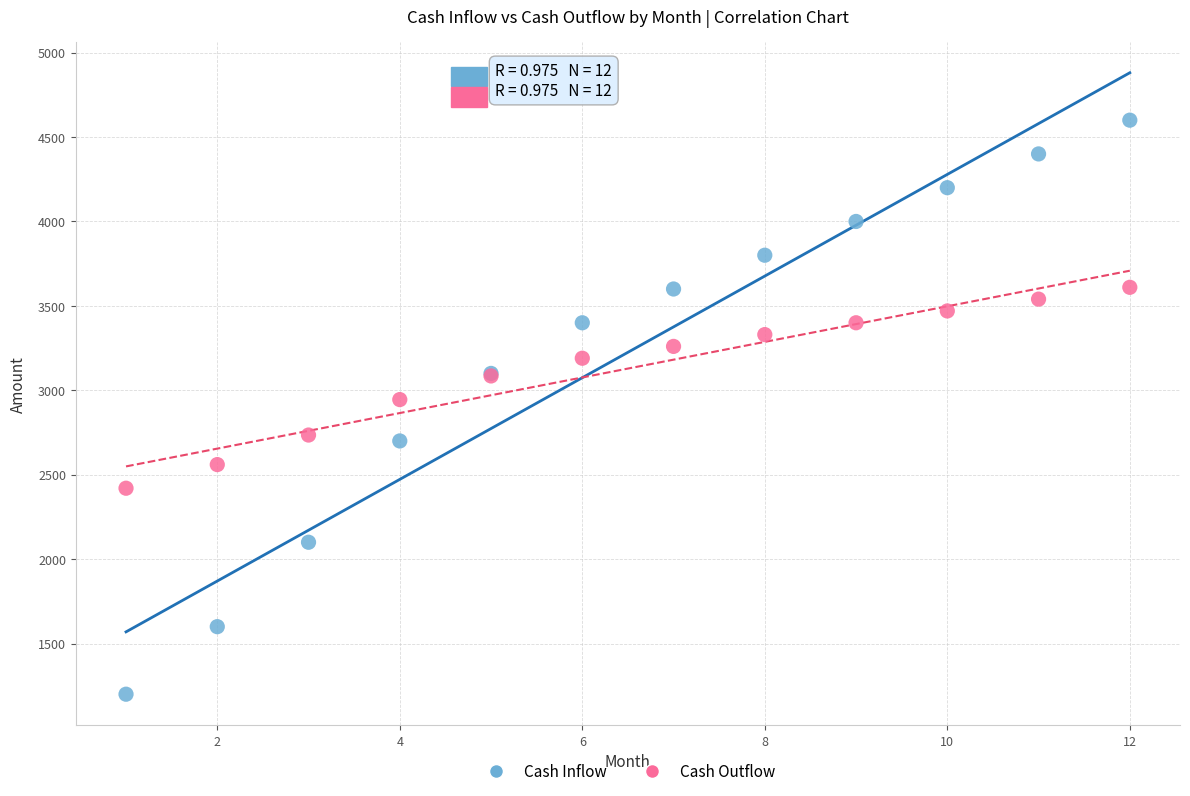

Which series has the widest spread of Y values?

Cash Inflow